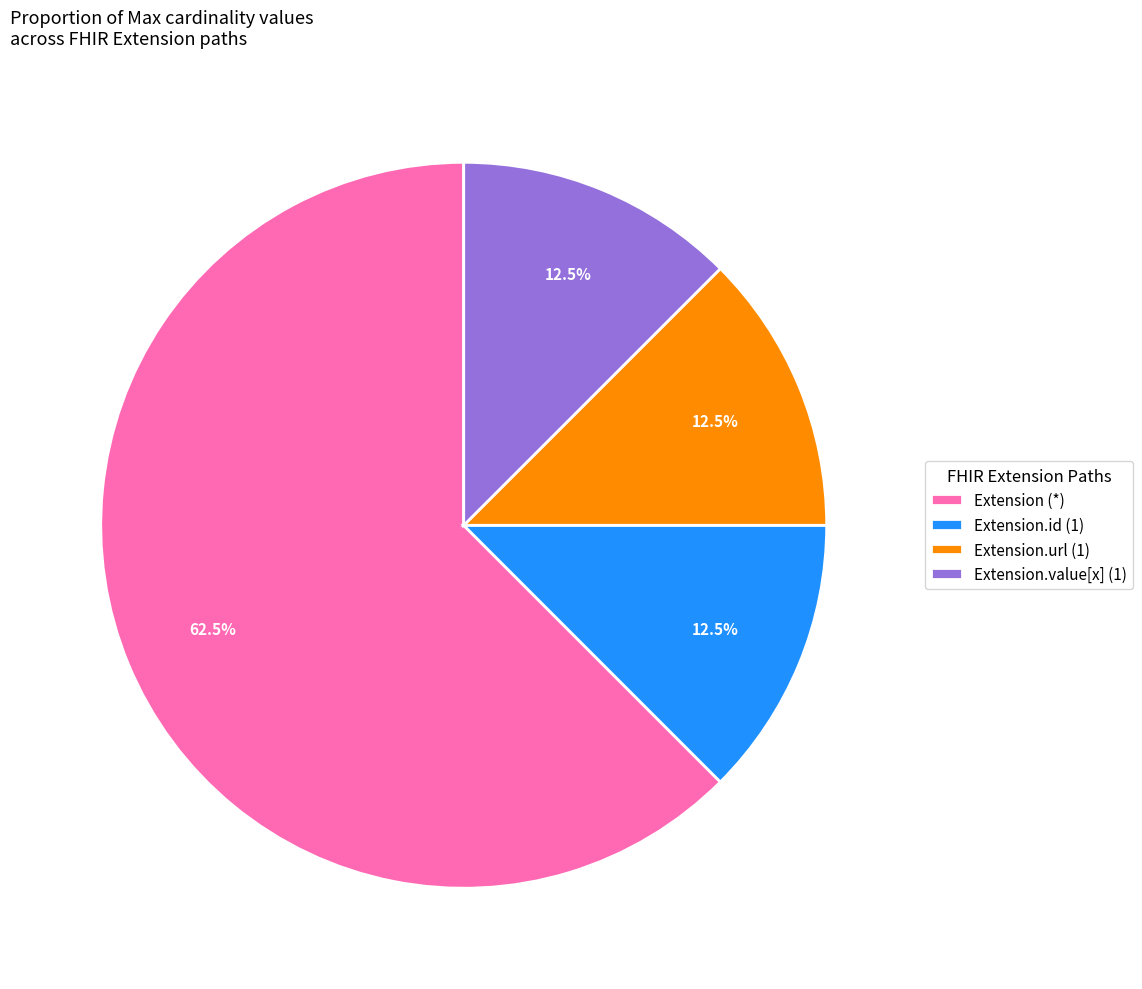

What is the largest slice in the pie chart?

Extension (*)